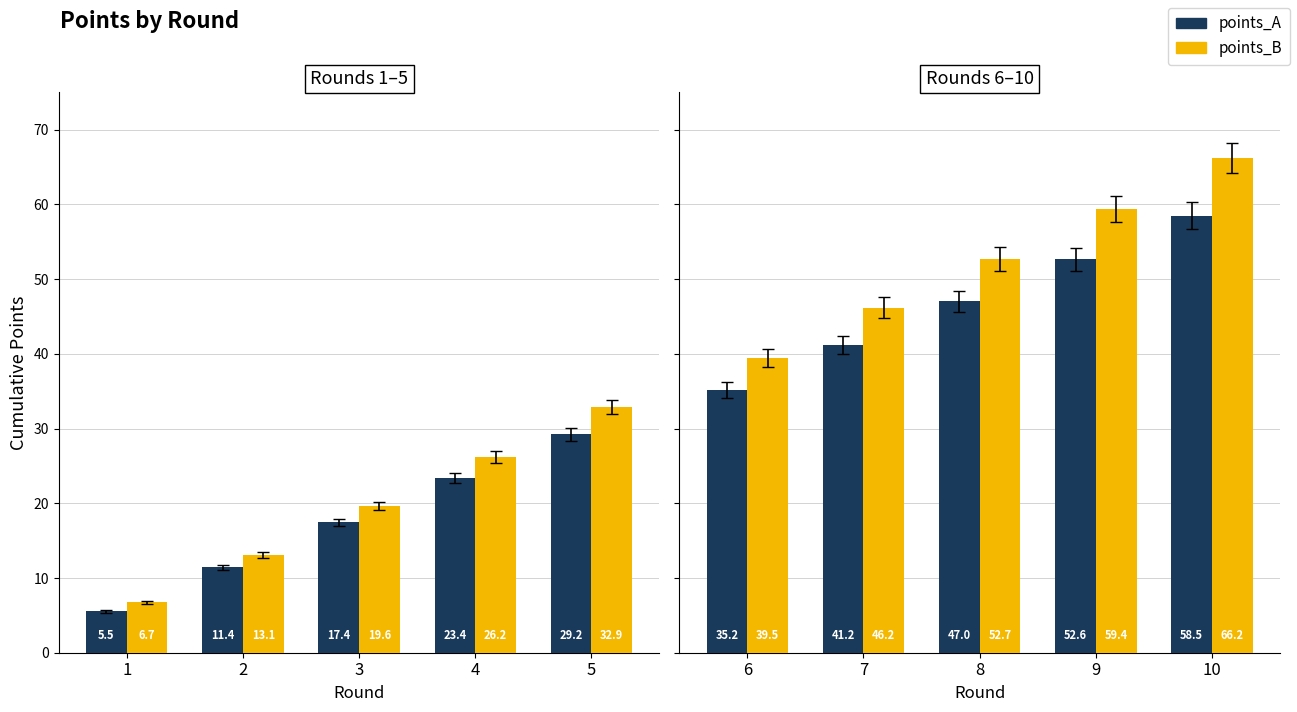

How many bars are there in each group?

2